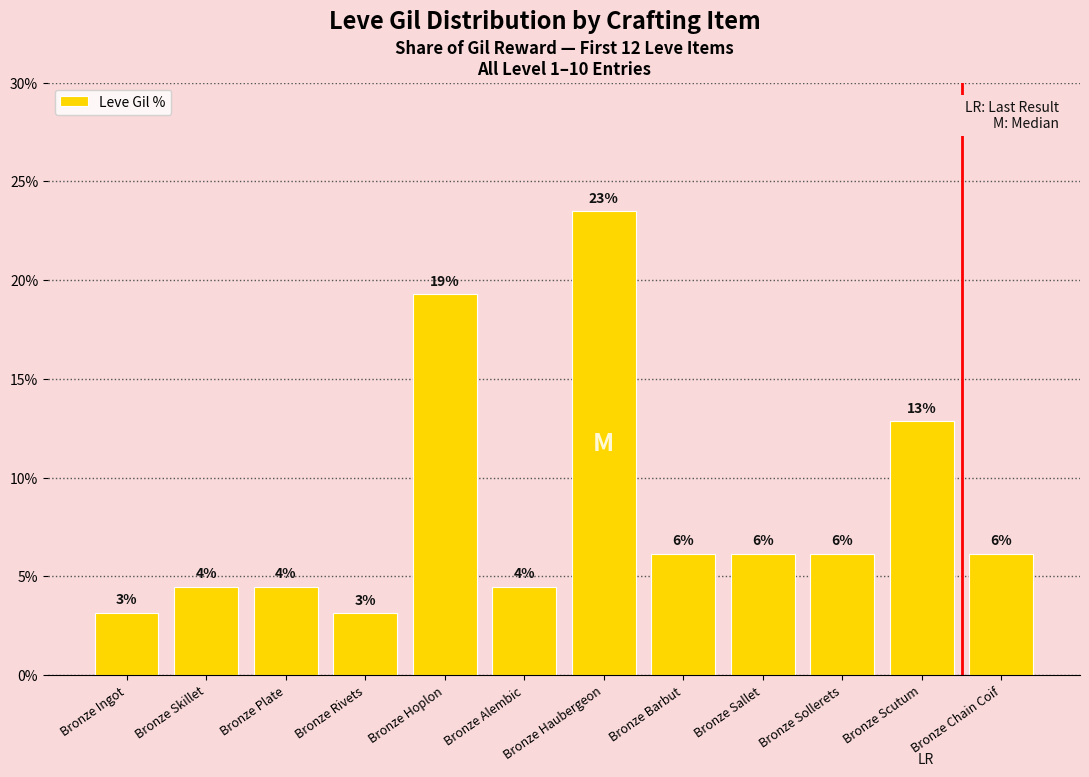

Rank the categories by value from lowest to highest.

Bronze Rivets, Bronze Ingot, Bronze Skillet, Bronze Plate, Bronze Alembic, Bronze Barbut, Bronze Sallet, Bronze Sollerets, Bronze Chain Coif, Bronze Scutum, Bronze Hoplon, Bronze Haubergeon